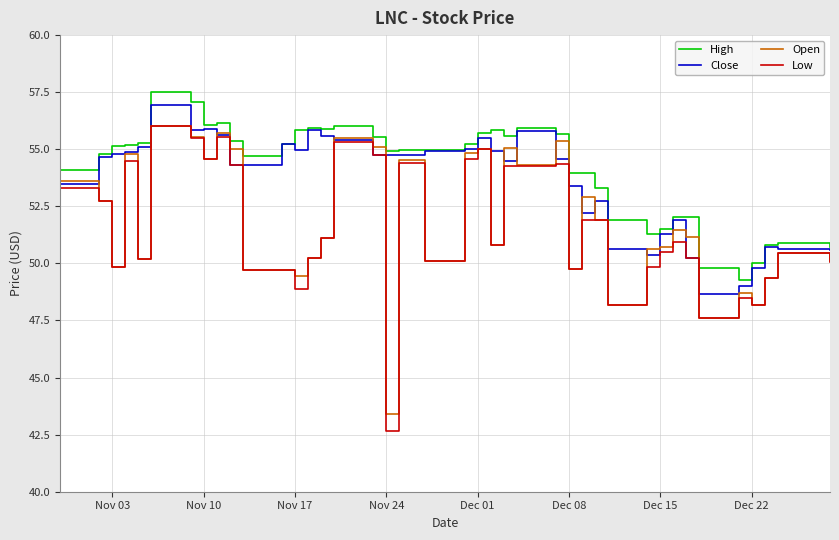

True or false: Open has more than 2 points higher than both neighbors.

True